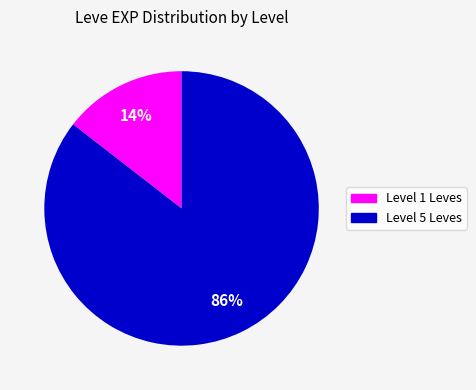

To the nearest percent, what is the average slice percentage?

50%